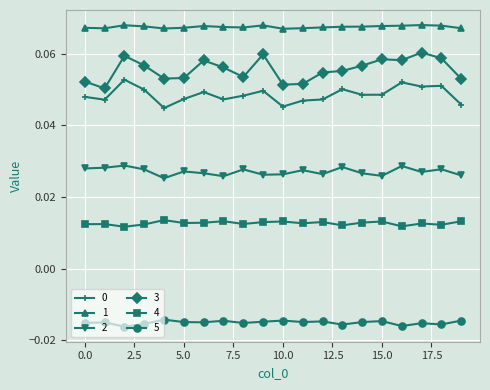

At how many categories does at least one series exceed 0?

20